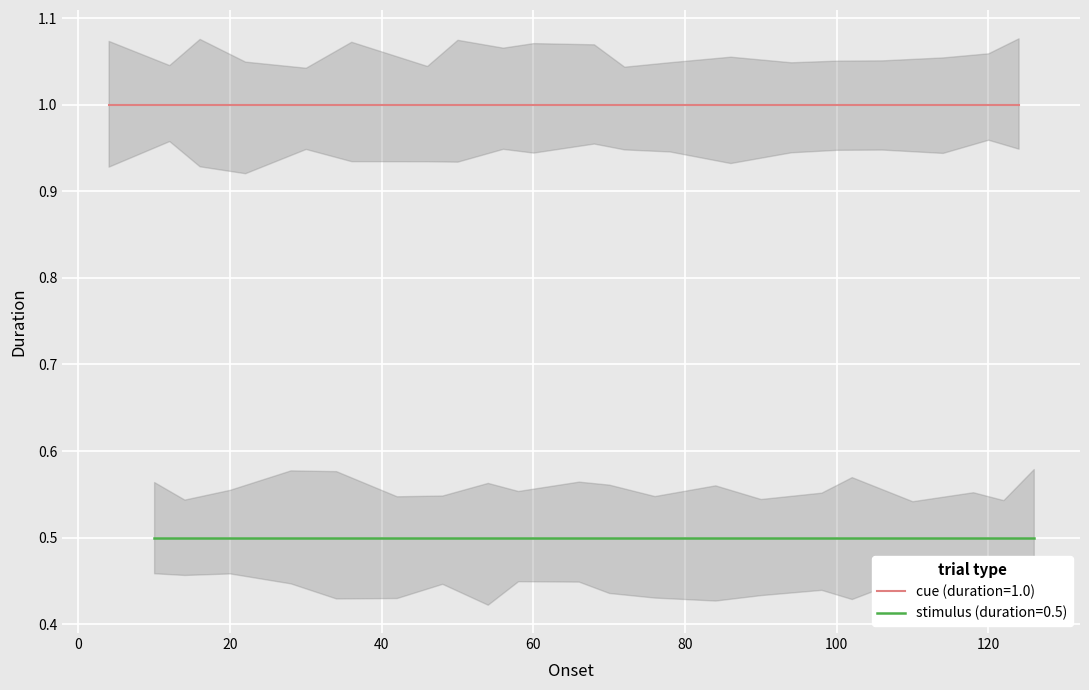

List the series in order of their peak value, highest first.

cue (duration=1.0), stimulus (duration=0.5)